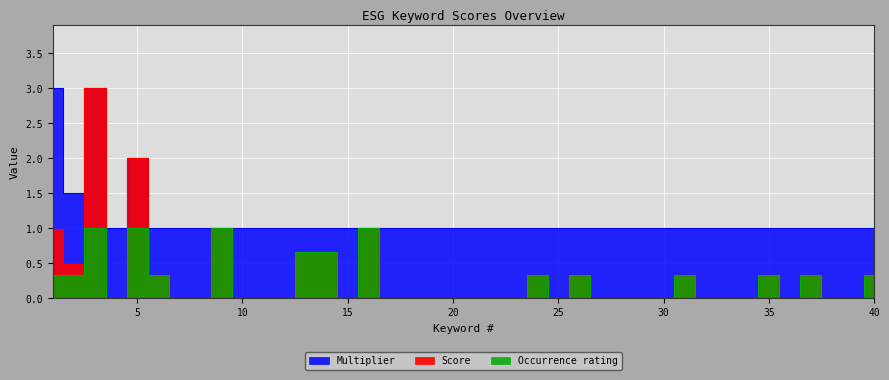

In Score, how many points are higher than both neighbors (excluding endpoints)?

9